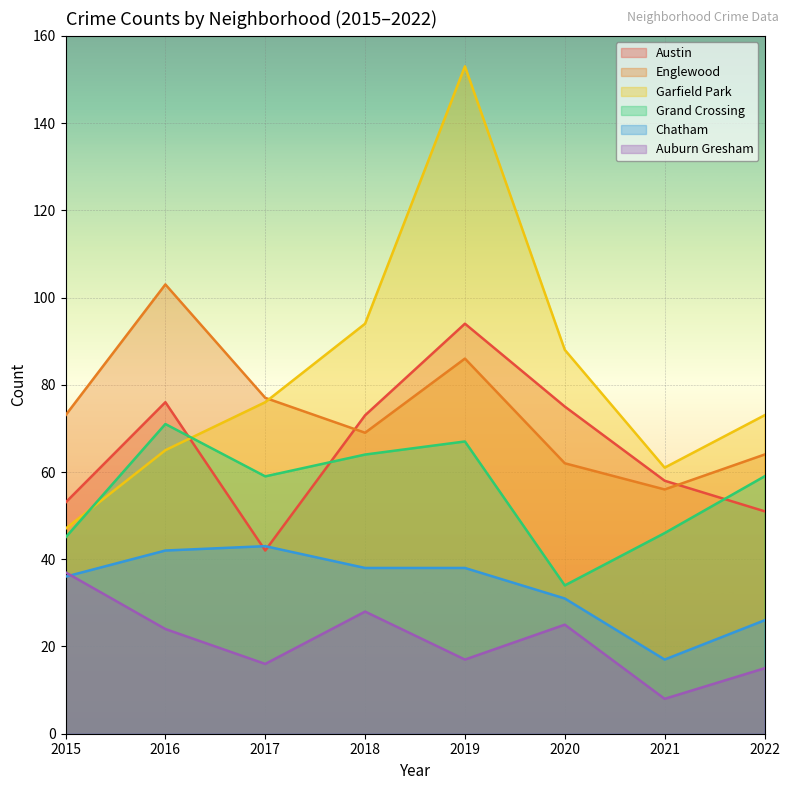

Is it true that Garfield Park equals 65 at 2016?

True